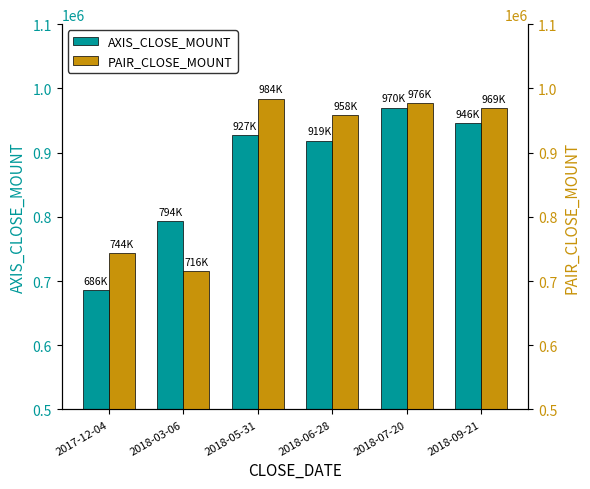

Reading left to right, list all the values displayed in this chart.

AXIS_CLOSE_MOUNT: 2017-12-04=686400	2018-03-06=793600	2018-05-31=927000	2018-06-28=918600	2018-07-20=970200	2018-09-21=946000
PAIR_CLOSE_MOUNT: 2017-12-04=744000	2018-03-06=716000	2018-05-31=984000	2018-06-28=958500	2018-07-20=976500	2018-09-21=969000